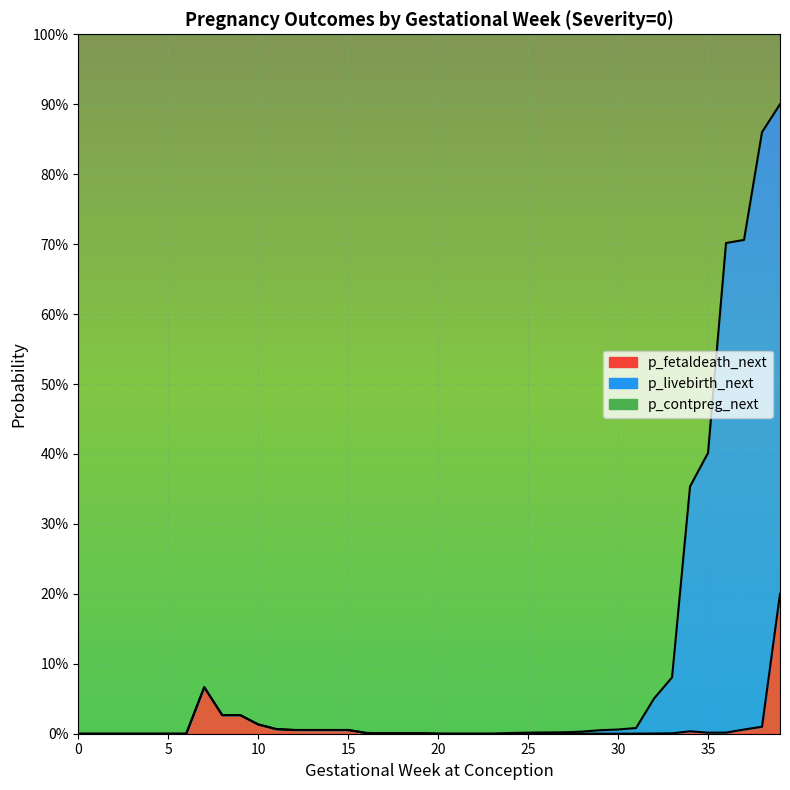

At which category is the sum across all series the highest?

39